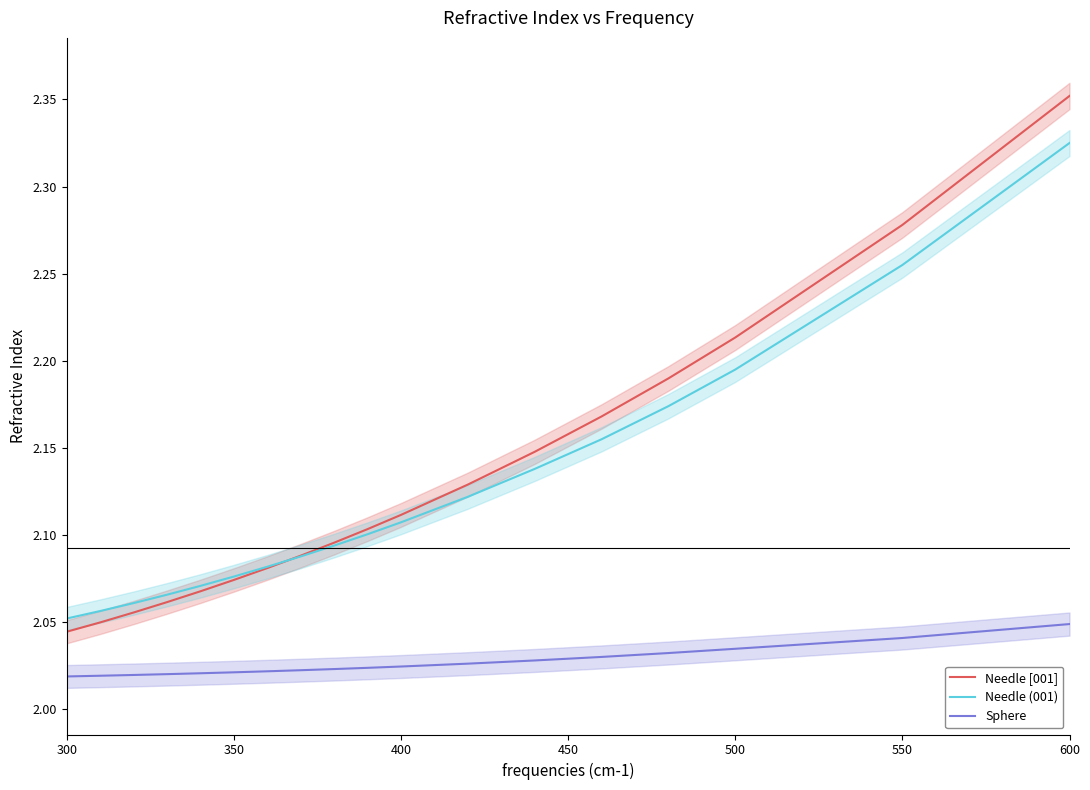

True or false: Sphere and Needle [001] intersect in this chart.

False